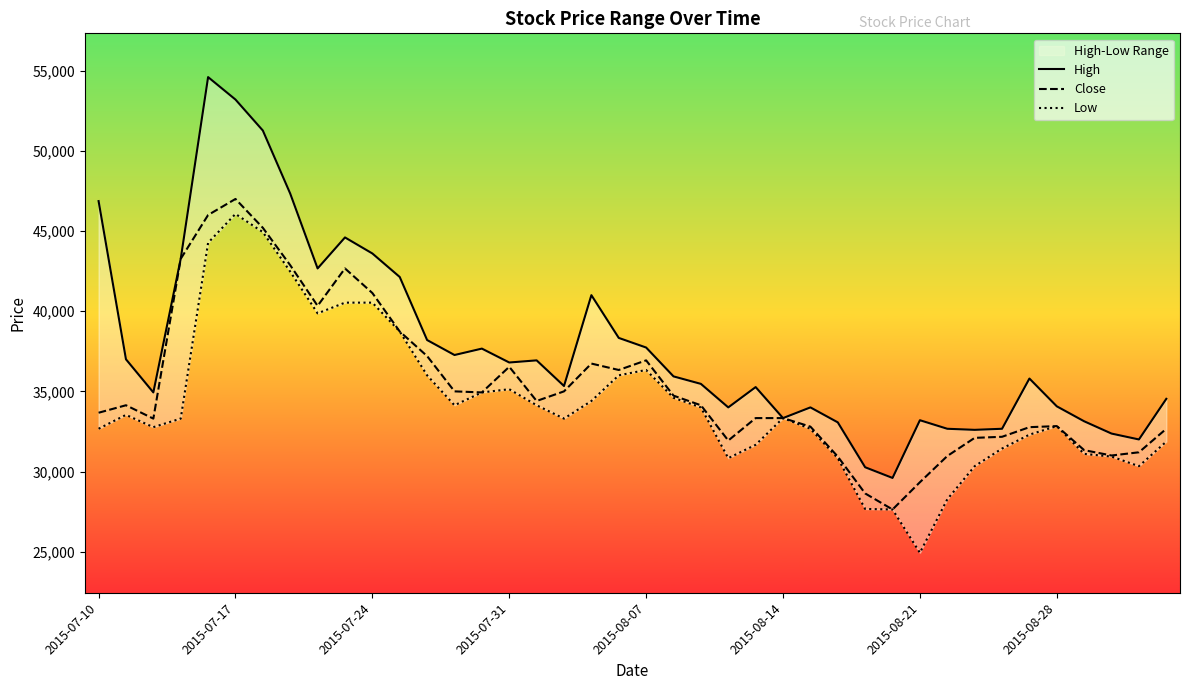

In Low, how many points are lower than both neighbors (excluding endpoints)?

7